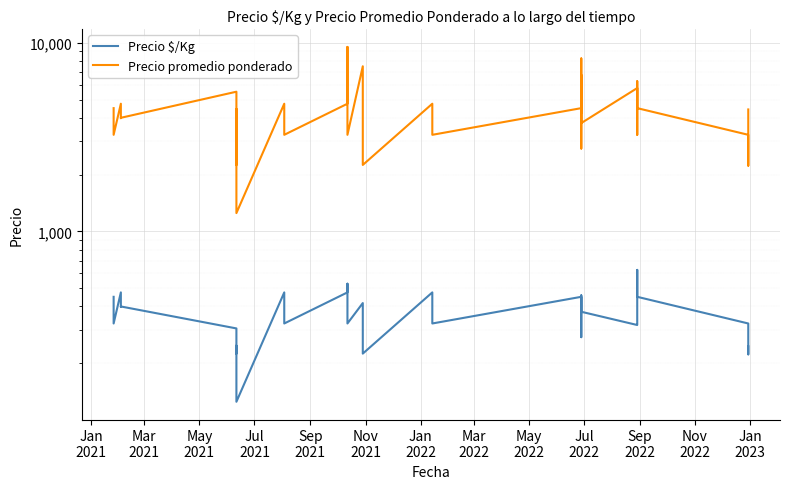

Does the chart display data point markers on the line(s)?

No